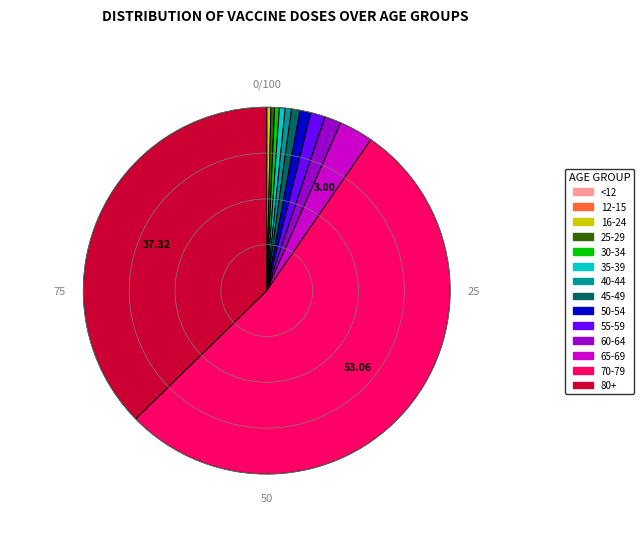

Does any single category account for the majority?

Yes